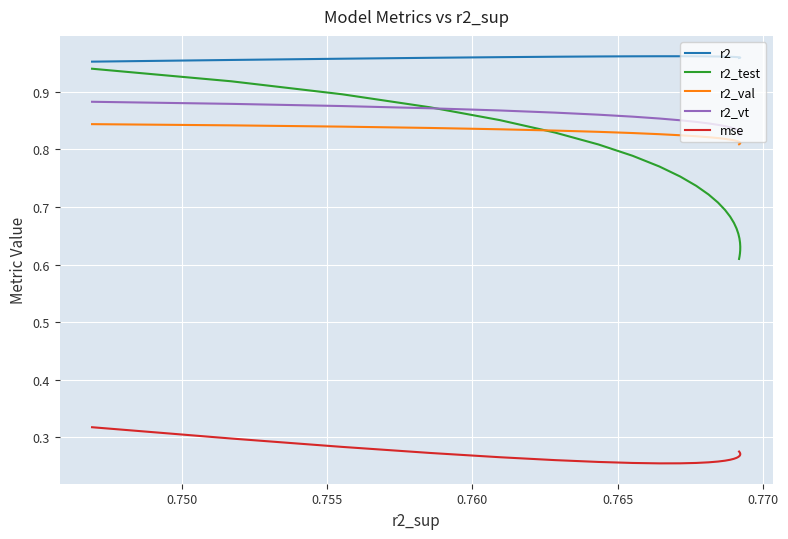

In mse, how many points are lower than both neighbors (excluding endpoints)?

1